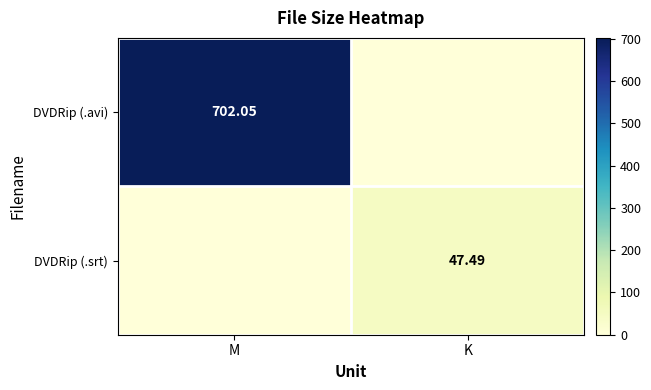

How many values in DVDRip (.srt) are above zero?

1